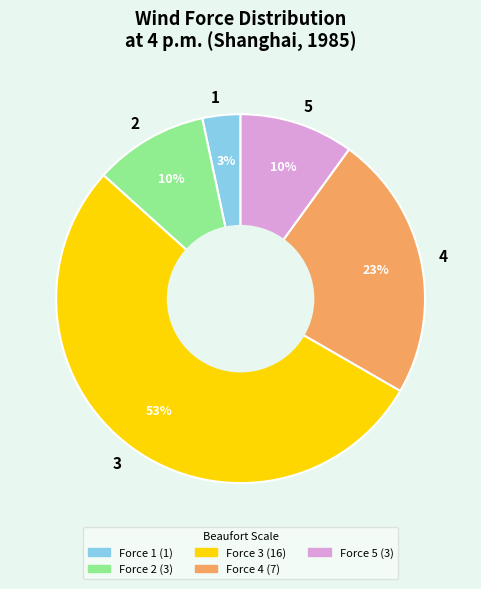

Is it true that 1 is 3% of the pie?

True